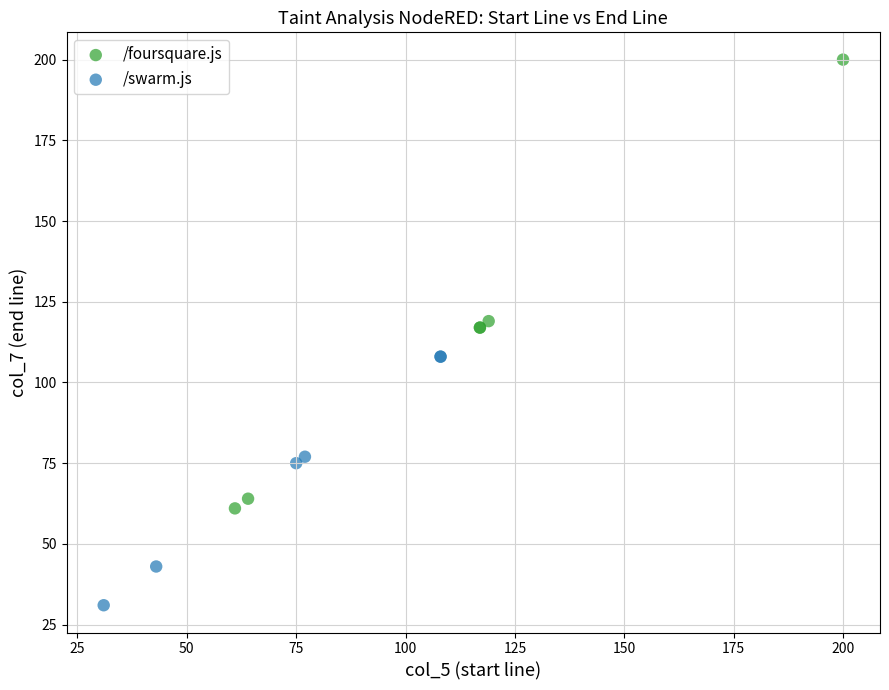

Which series contains the lowest Y value?

/swarm.js